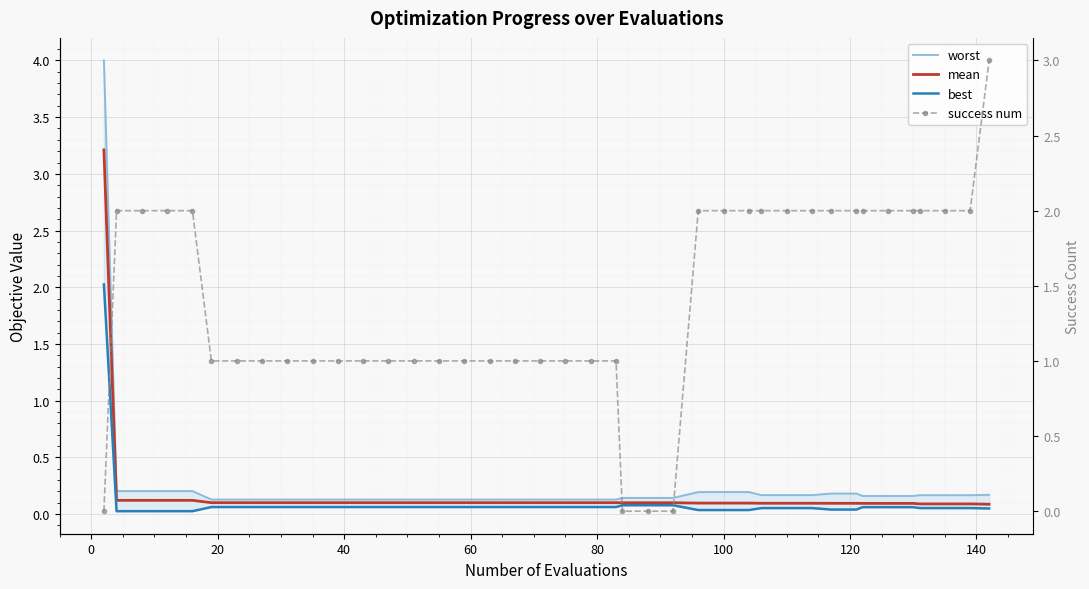

Rank the series by their maximum value, from lowest to highest.

best, success num, mean, worst